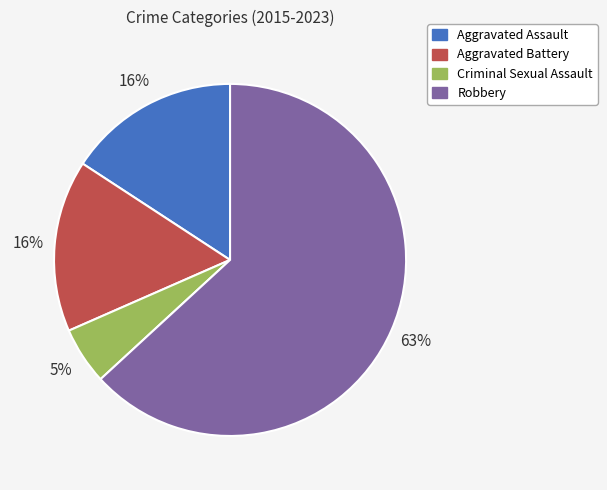

To the nearest percent, what is the difference between the Aggravated Battery and Robbery slice percentages?

47%